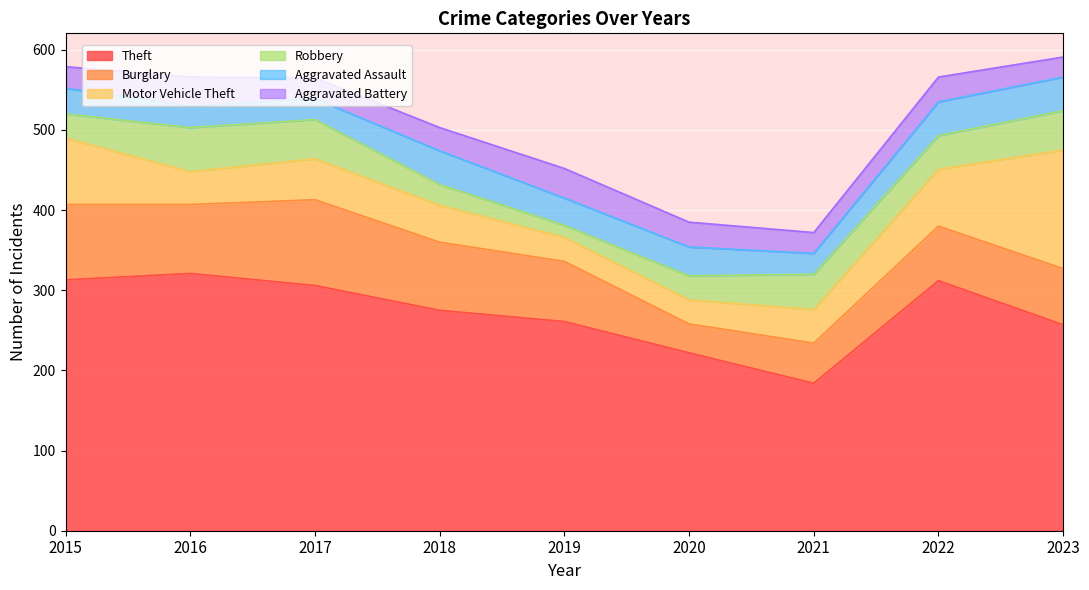

Which series has the widest spread of values?

Theft